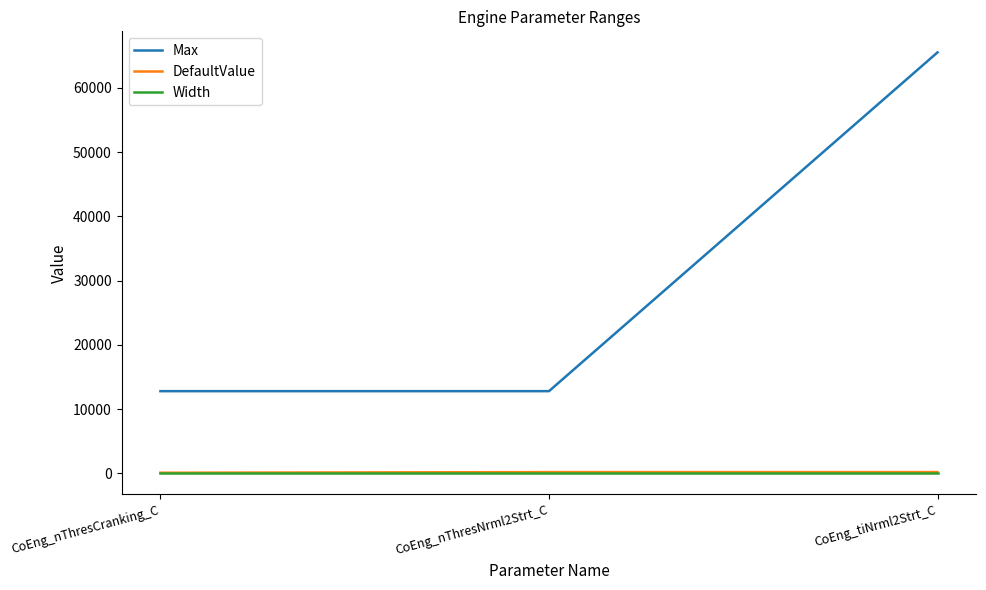

At which category is the sum across all series the highest?

CoEng_tiNrml2Strt_C